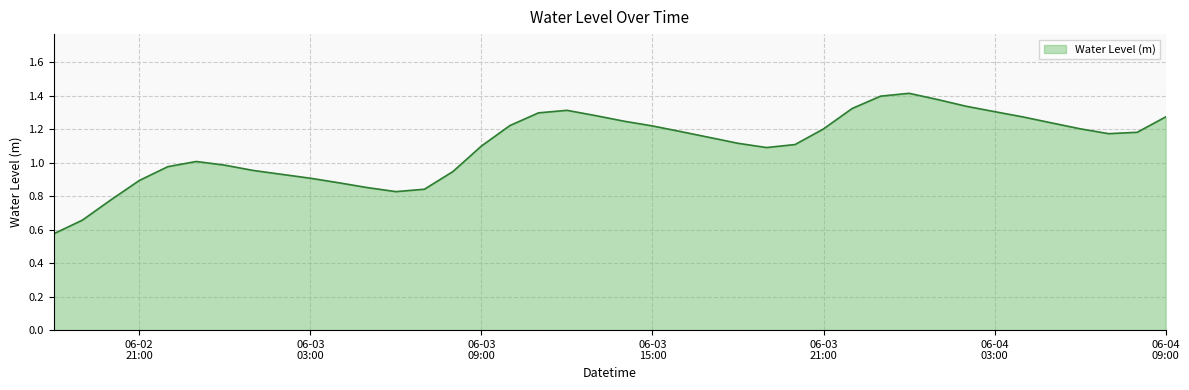

How many lines are shown in the chart?

1